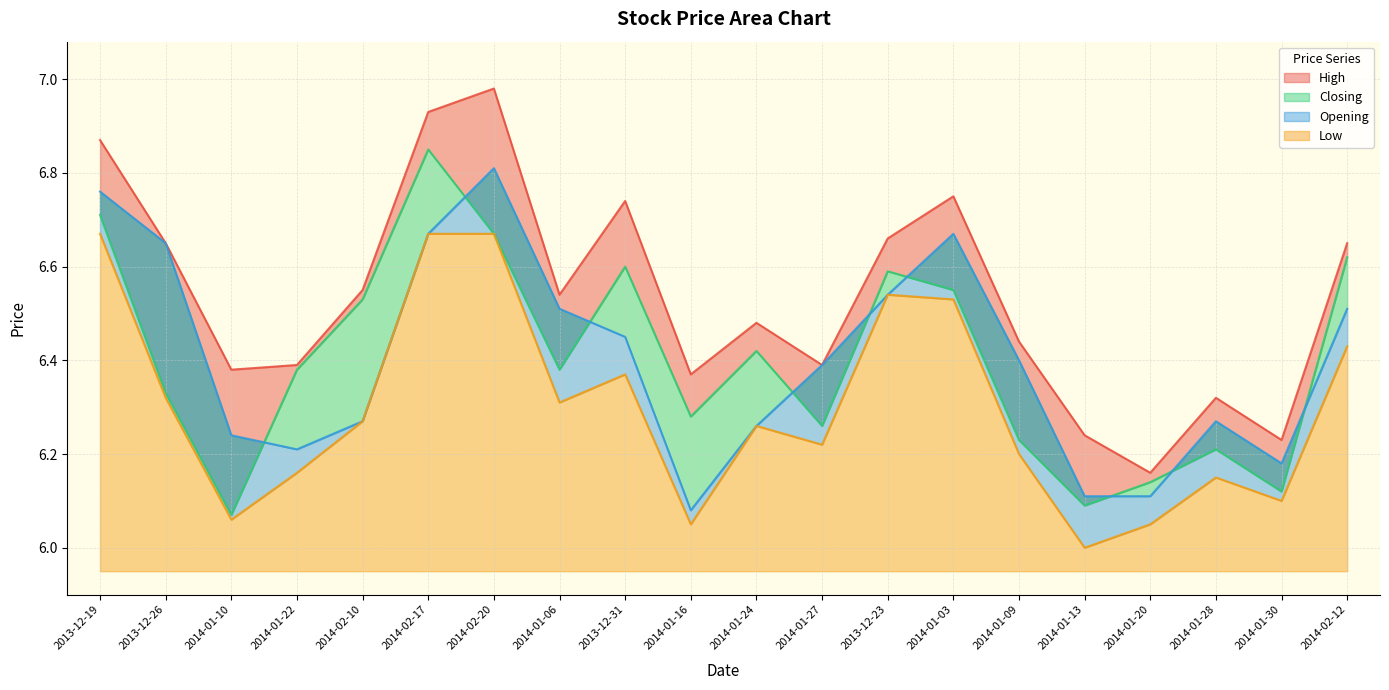

True or false: High and Low cross at least once.

False